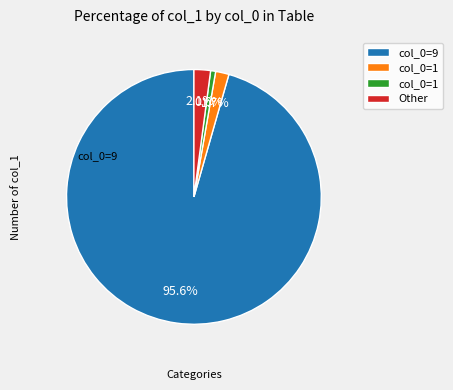

Is there a majority slice in this chart?

Yes